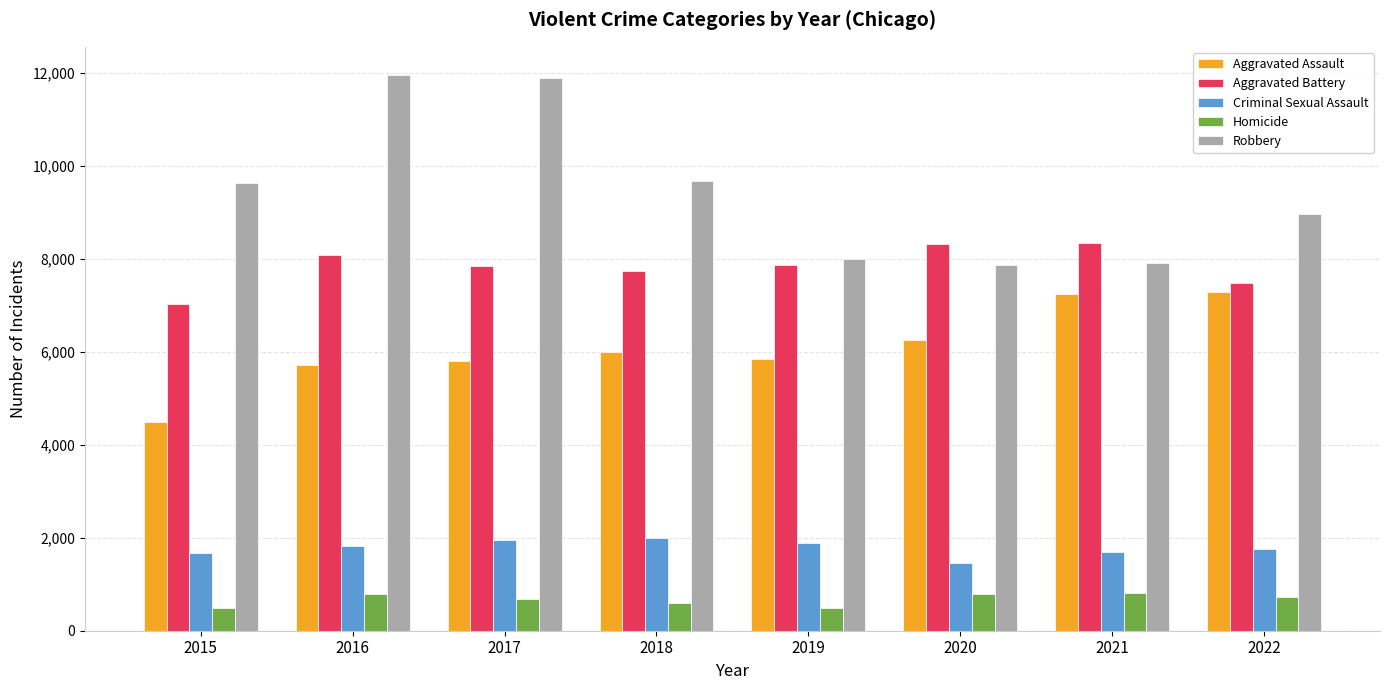

At which label is Robbery closest to 9907?

2018